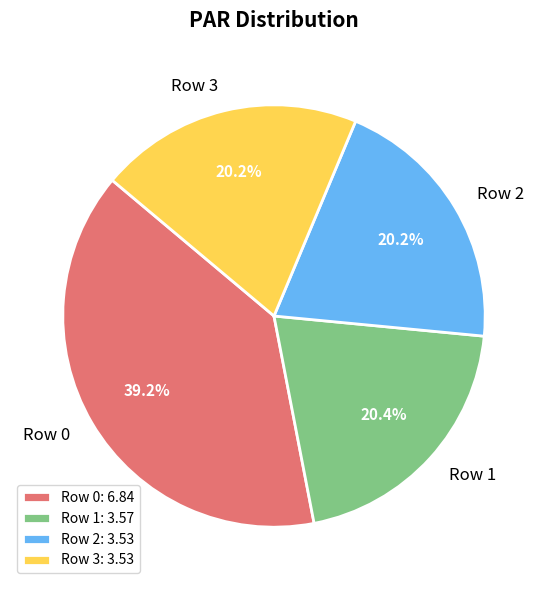

Count the number of slices in the pie.

4